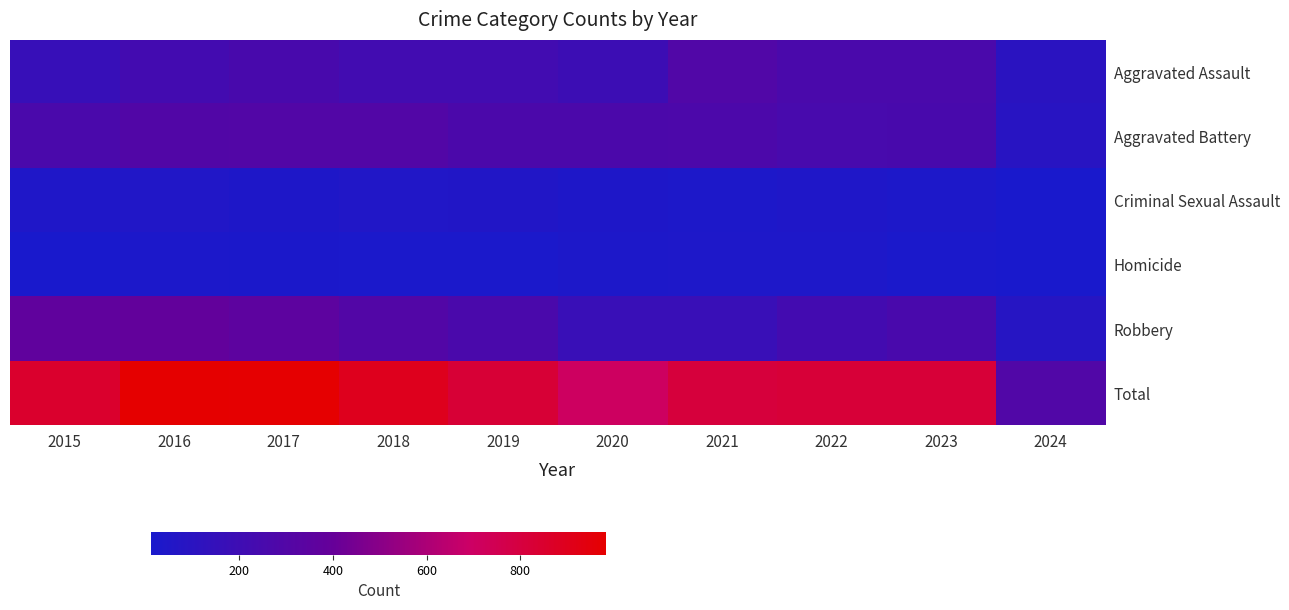

At 2017, list the series in order from largest to smallest.

Total, Robbery, Aggravated Battery, Aggravated Assault, Criminal Sexual Assault, Homicide